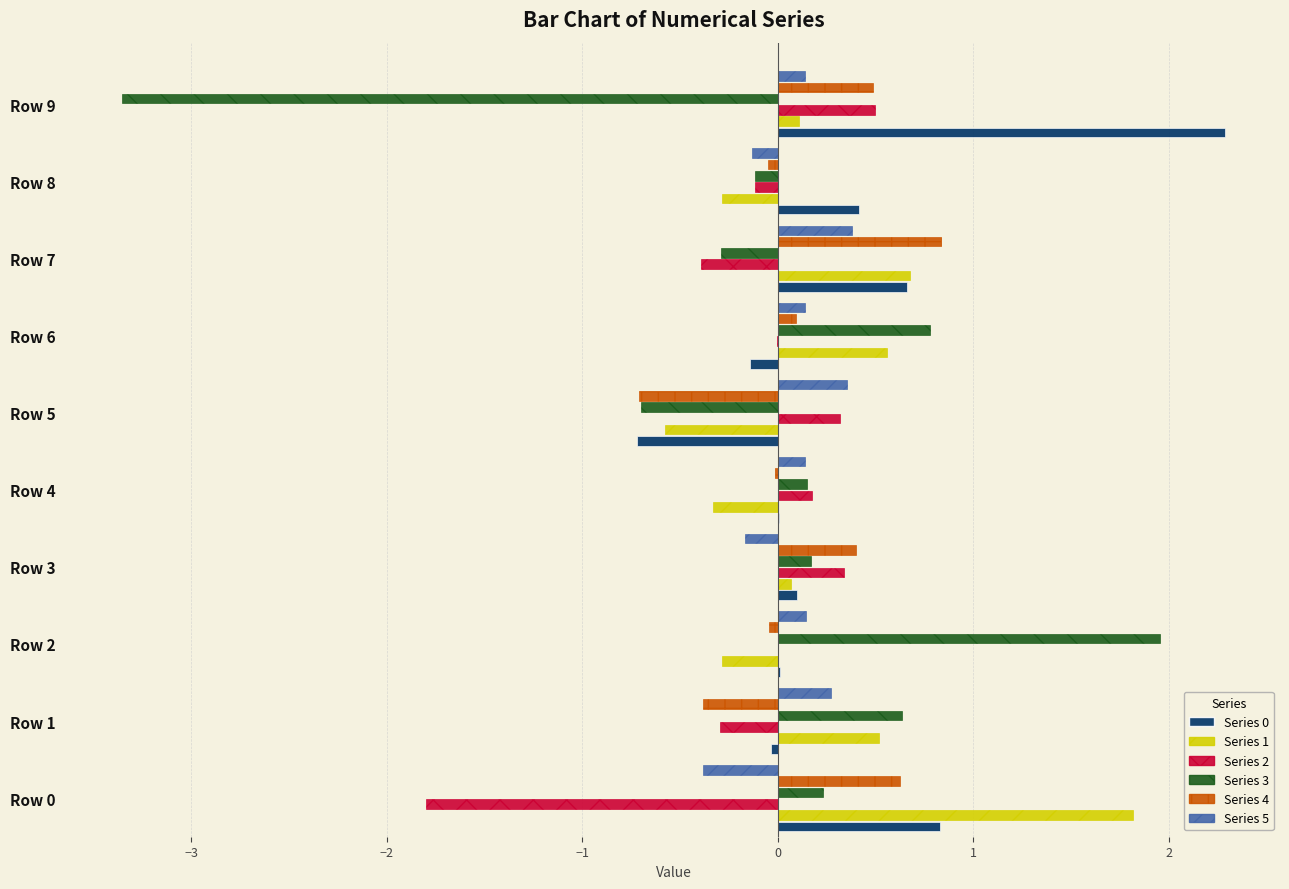

What is the greatest value displayed?

2.3